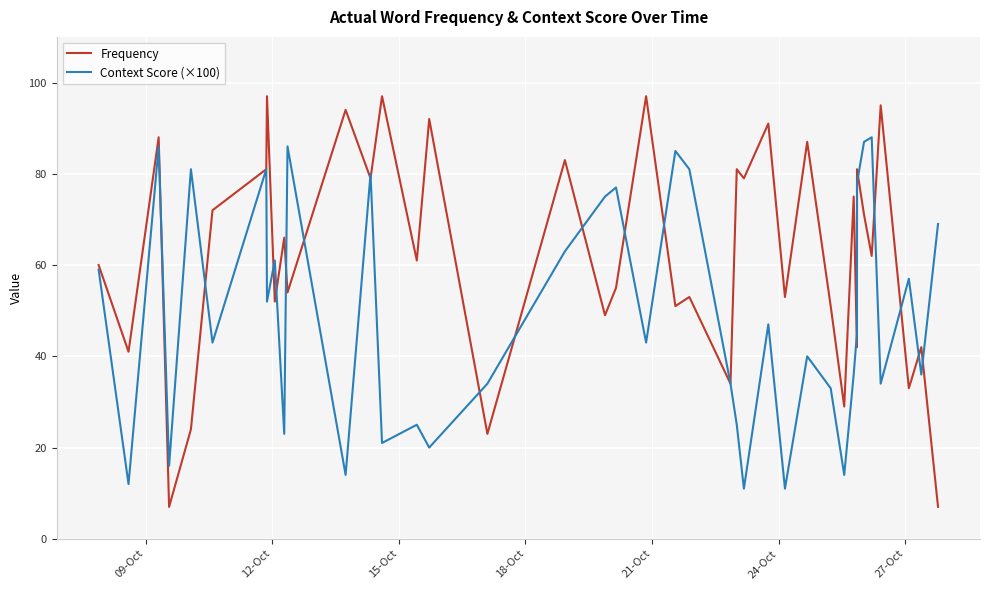

What is the lowest value of the Context Score (×100) series?

11.0